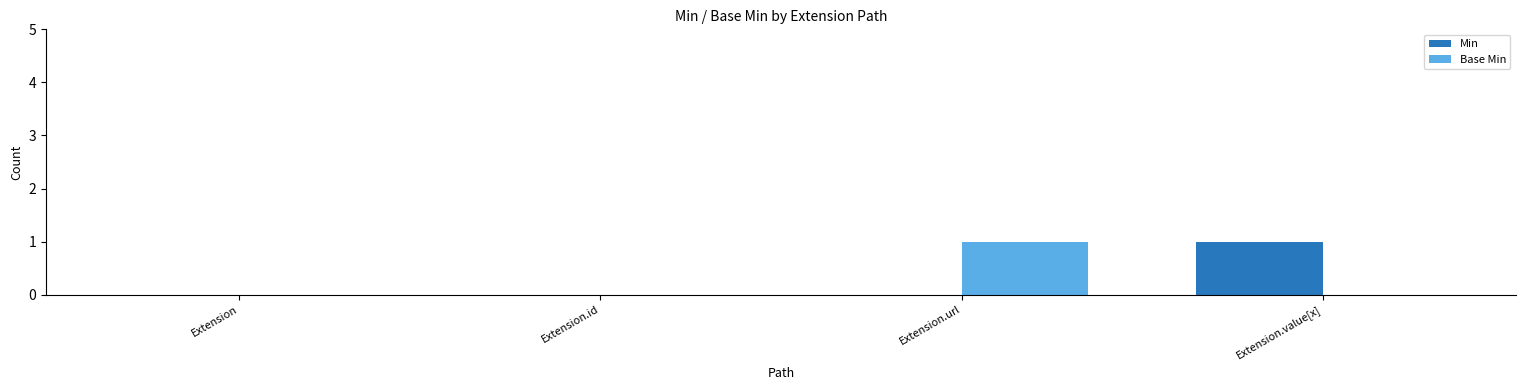

The value of Base Min at Extension.url is 1. True or false?

True